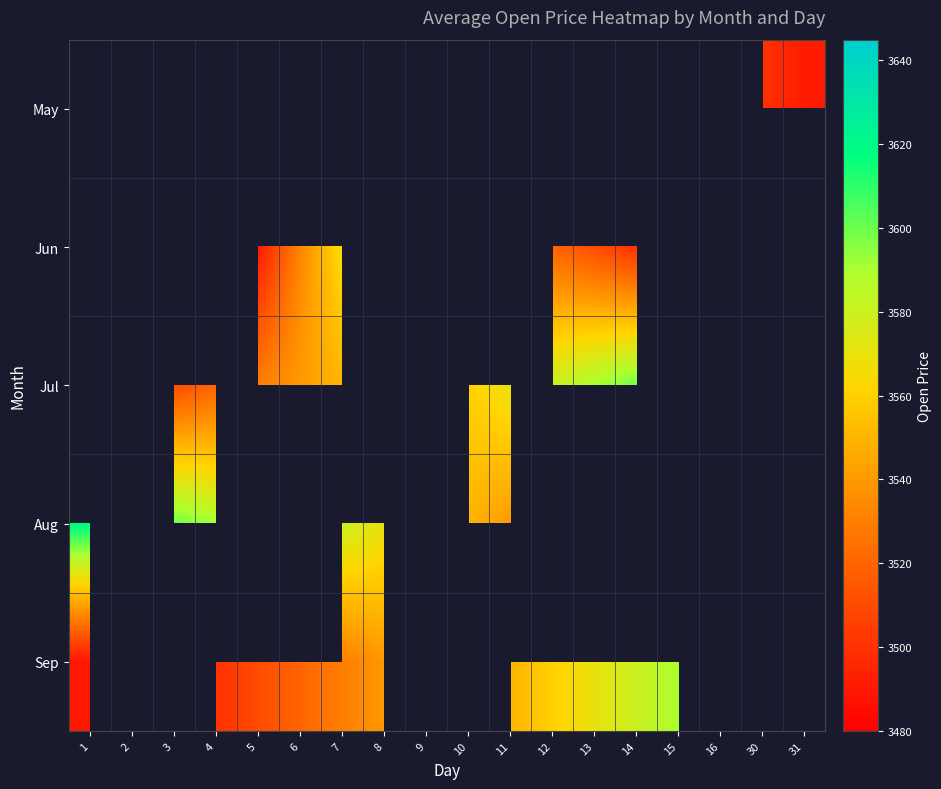

The value of Jun at 12 is 5285.6. True or false?

False